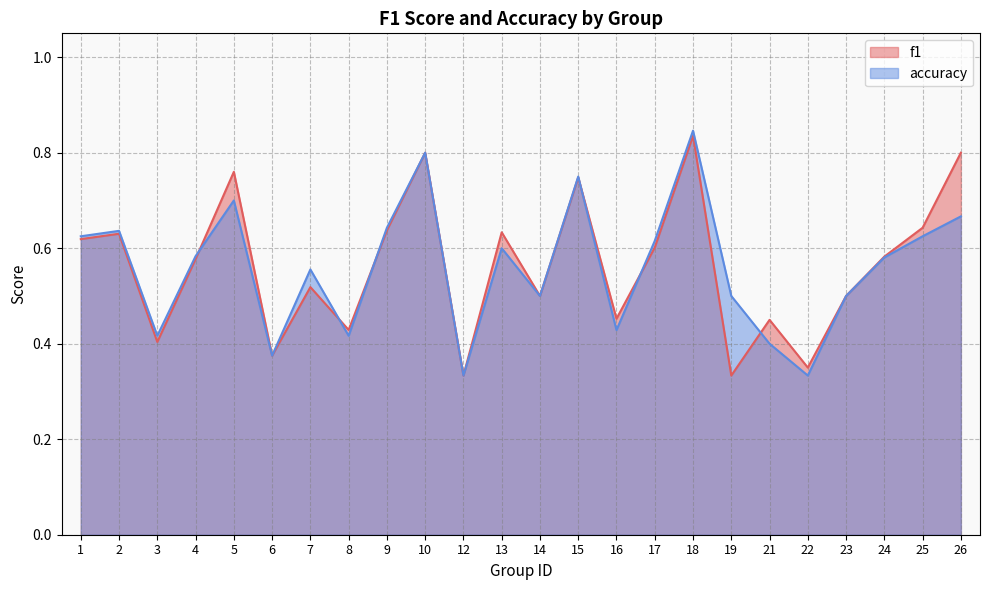

At how many categories does at least one series exceed 0?

24